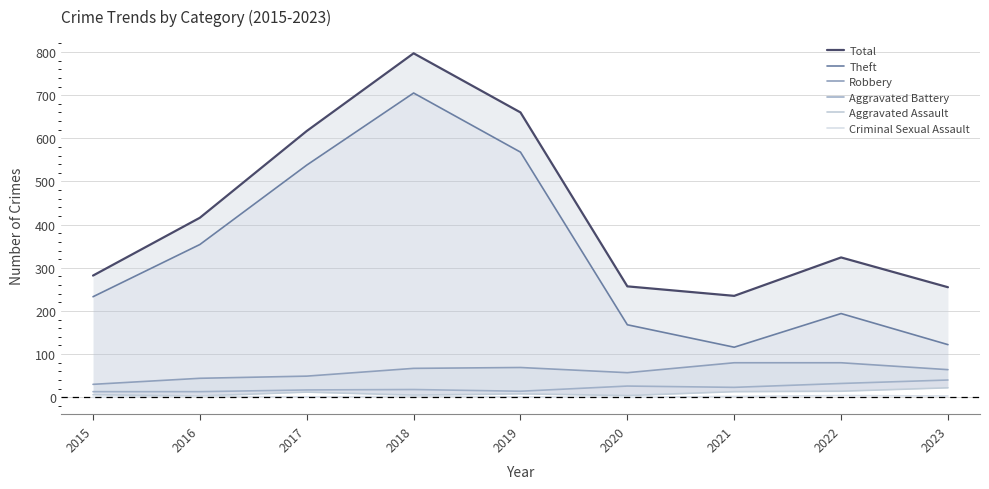

How many series are shown in this chart?

6